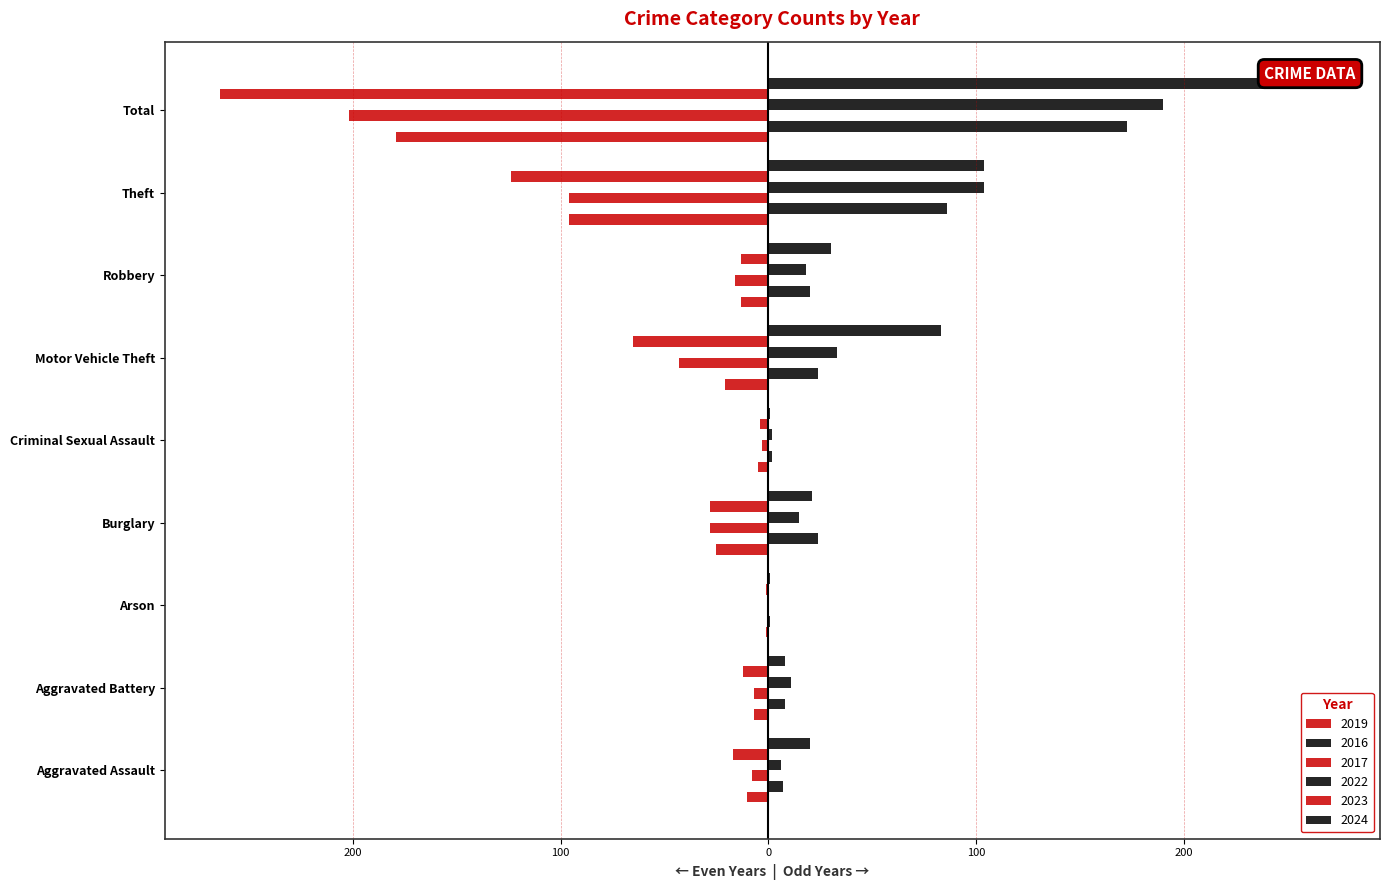

What is the total value across all series at Aggravated Assault?

-2